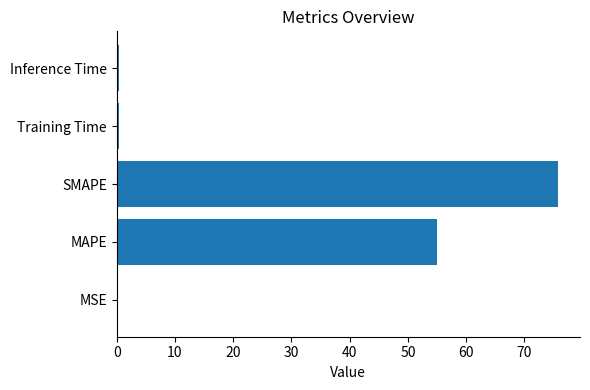

True or false: the data shows 54.9 at MAPE.

True